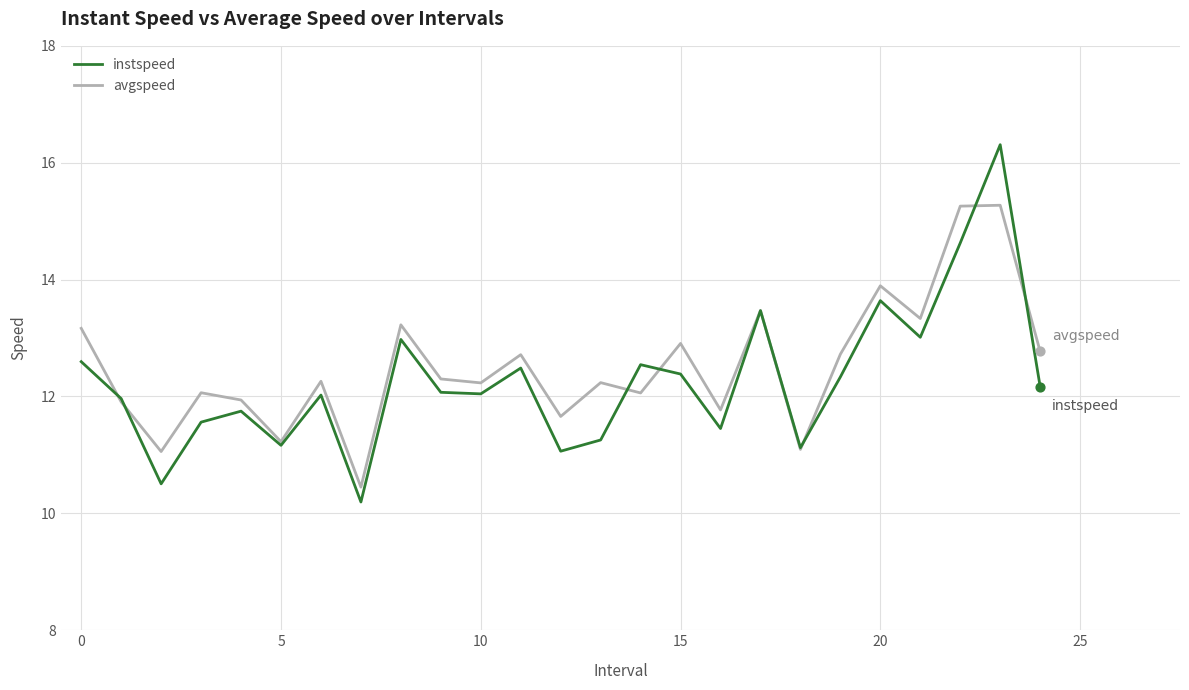

Which series has the largest total across all categories?

avgspeed